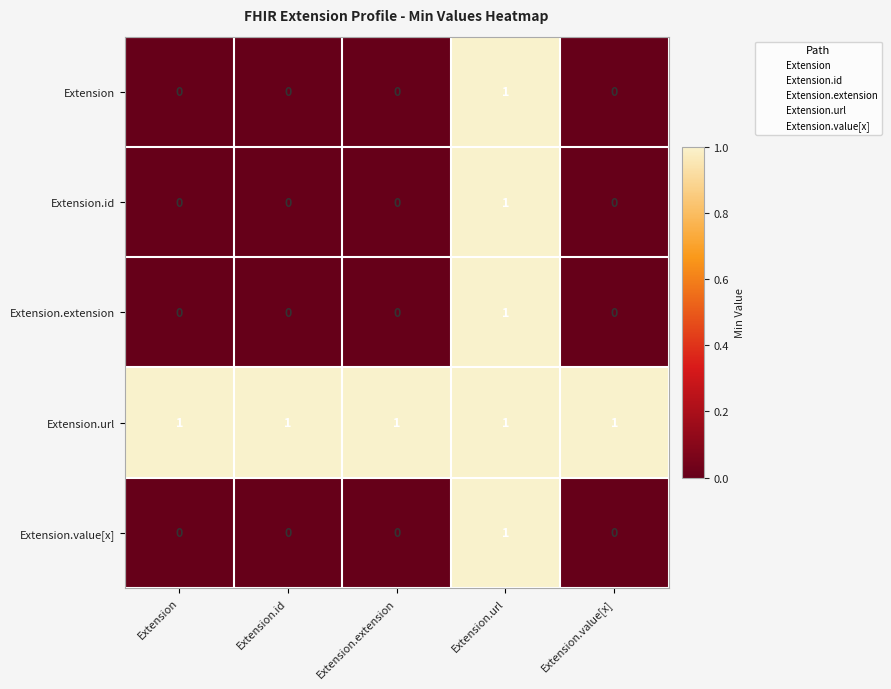

Reading left to right, what are all the values shown in this chart?

Extension: Extension=0	Extension.id=0	Extension.extension=0	Extension.url=1	Extension.value[x]=0
Extension.id: Extension=0	Extension.id=0	Extension.extension=0	Extension.url=1	Extension.value[x]=0
Extension.extension: Extension=0	Extension.id=0	Extension.extension=0	Extension.url=1	Extension.value[x]=0
Extension.url: Extension=1	Extension.id=1	Extension.extension=1	Extension.url=1	Extension.value[x]=1
Extension.value[x]: Extension=0	Extension.id=0	Extension.extension=0	Extension.url=1	Extension.value[x]=0